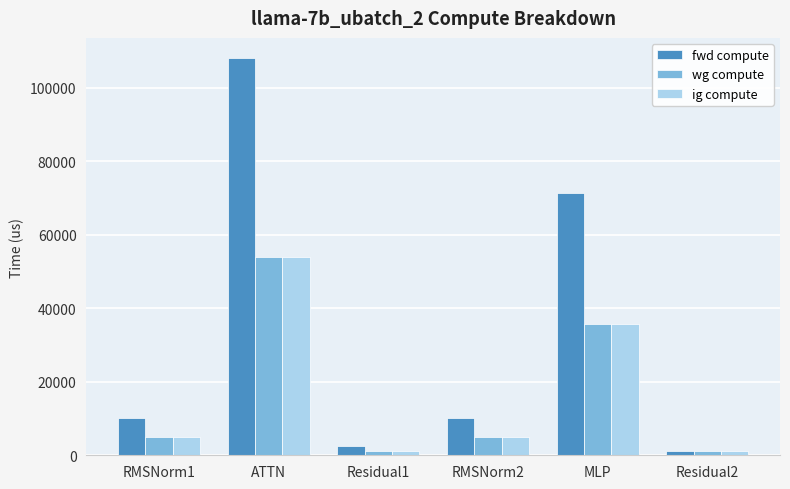

How many series are shown in this chart?

3